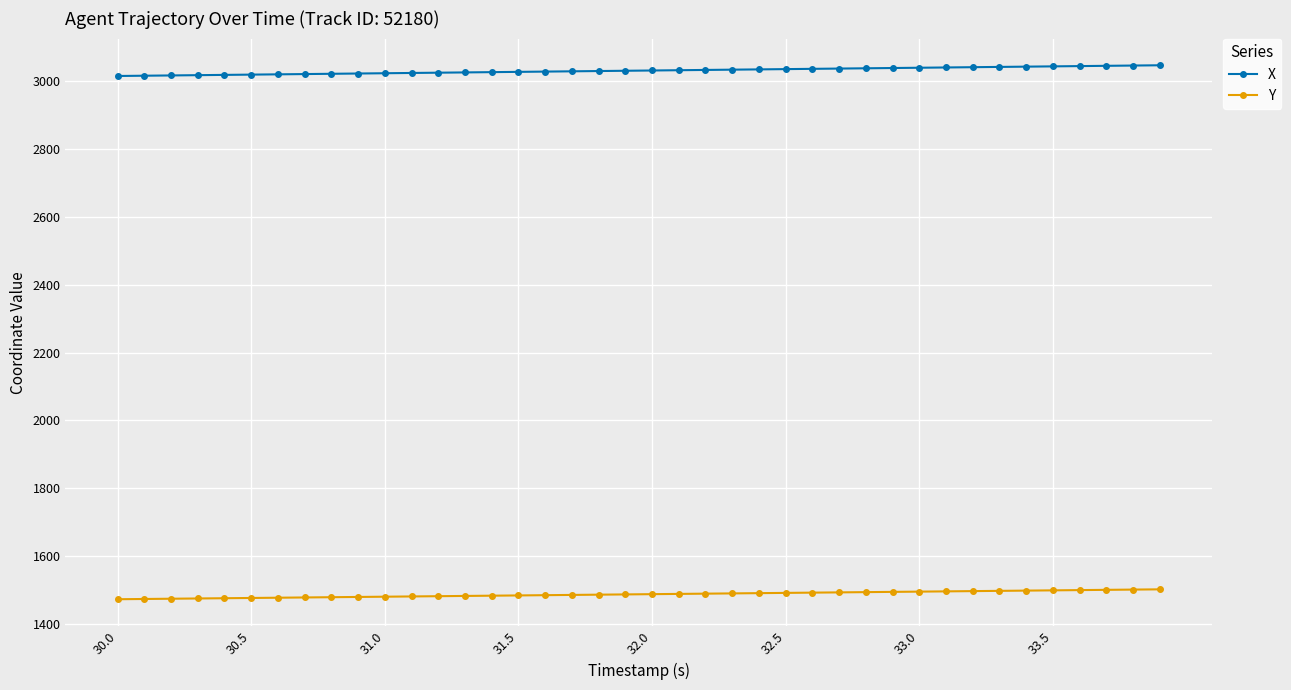

True or false: Y and X cross at least once.

False